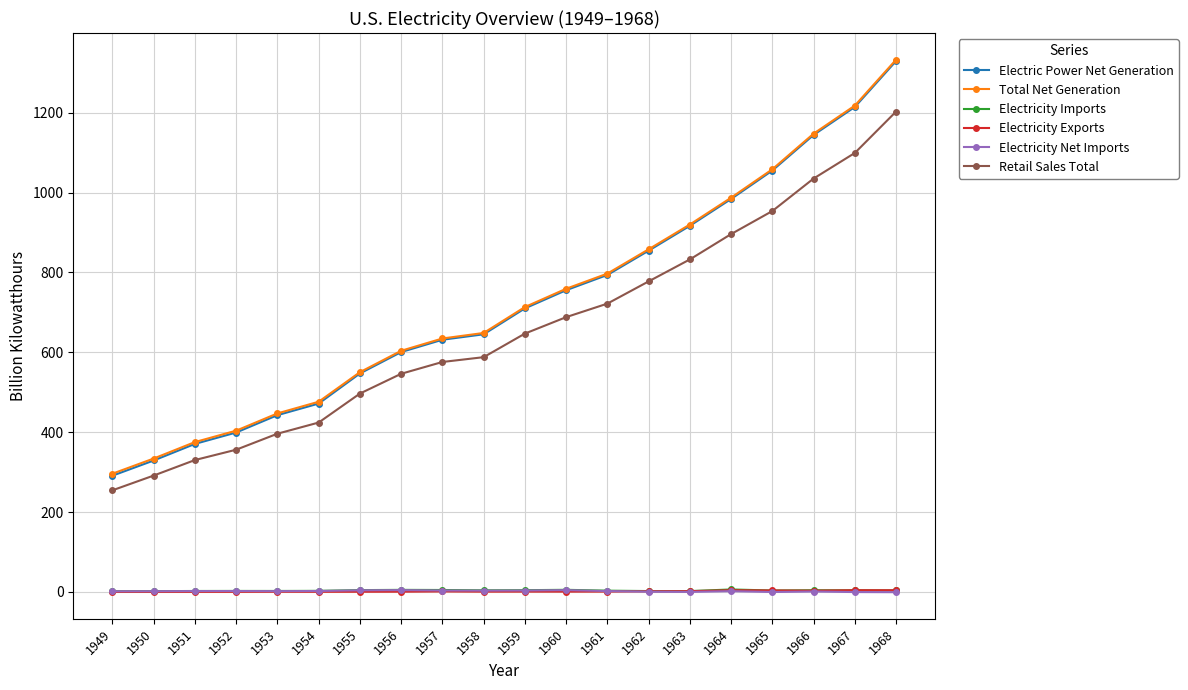

What is the difference between the maximum and second lowest values in the Total Net Generation series?

998.7